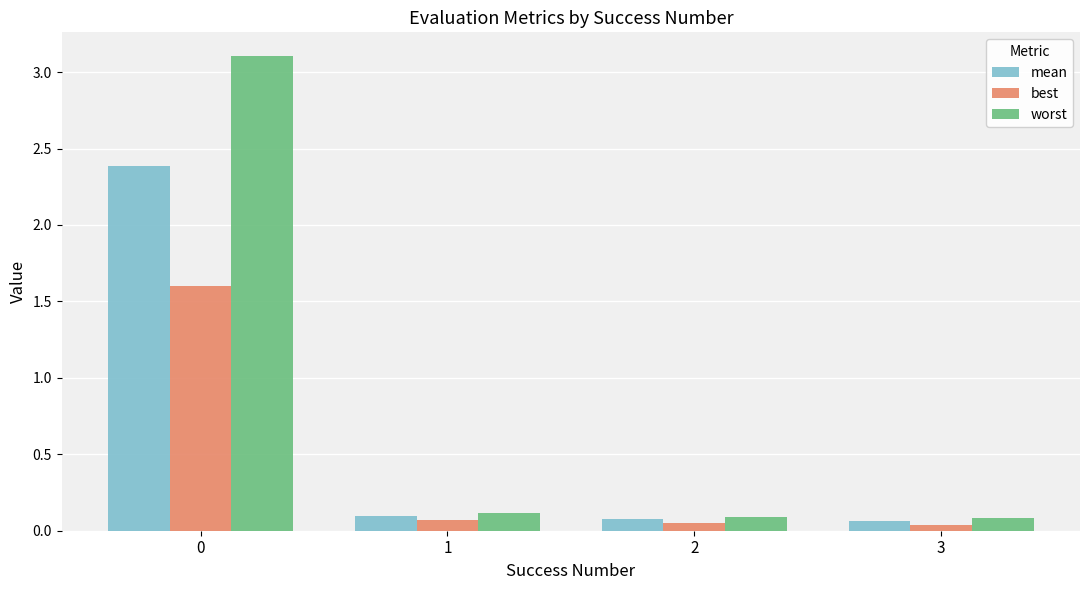

Rank the series by their maximum value, from highest to lowest.

worst, mean, best